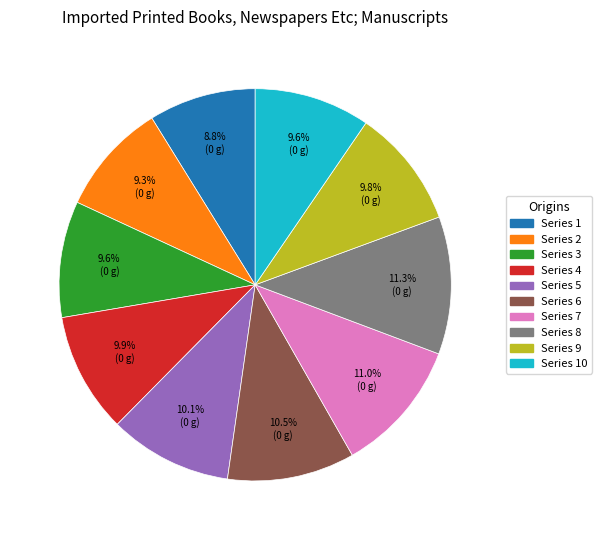

What percentage do Series 7 and Series 2 together represent?

20.3%